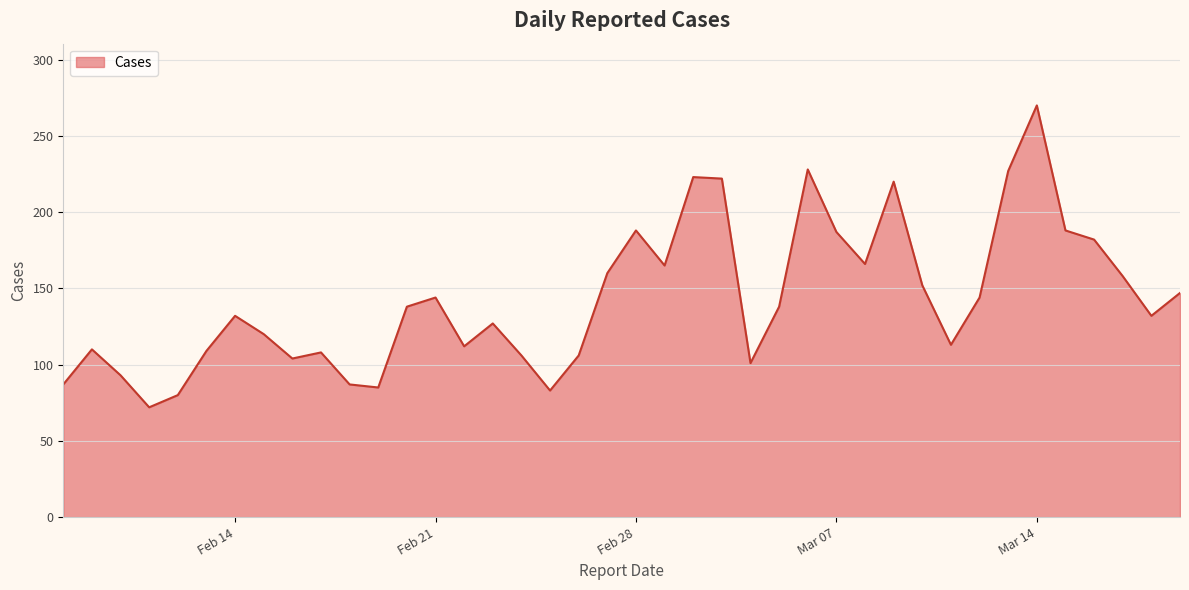

What is the greatest value displayed?

270